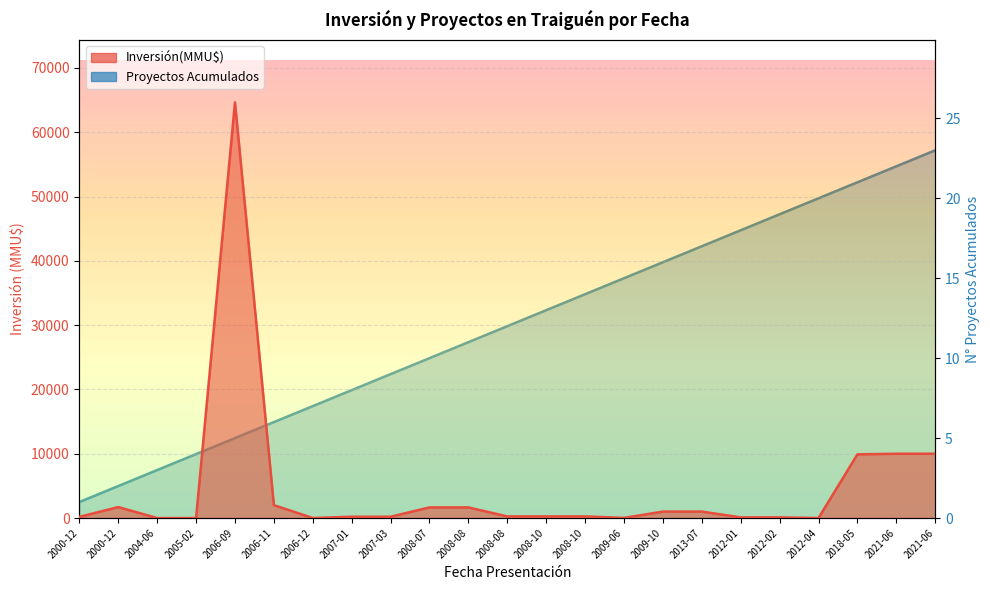

What is the label of the 7th point from the right?

2013-07